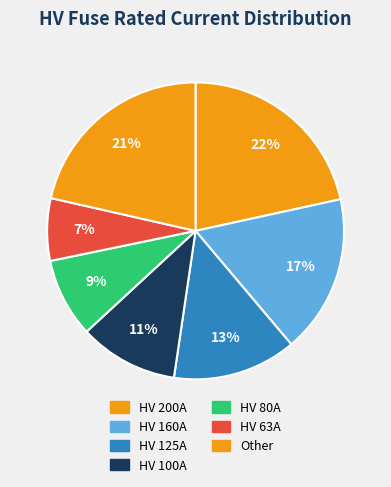

How many segments does this pie chart have?

7